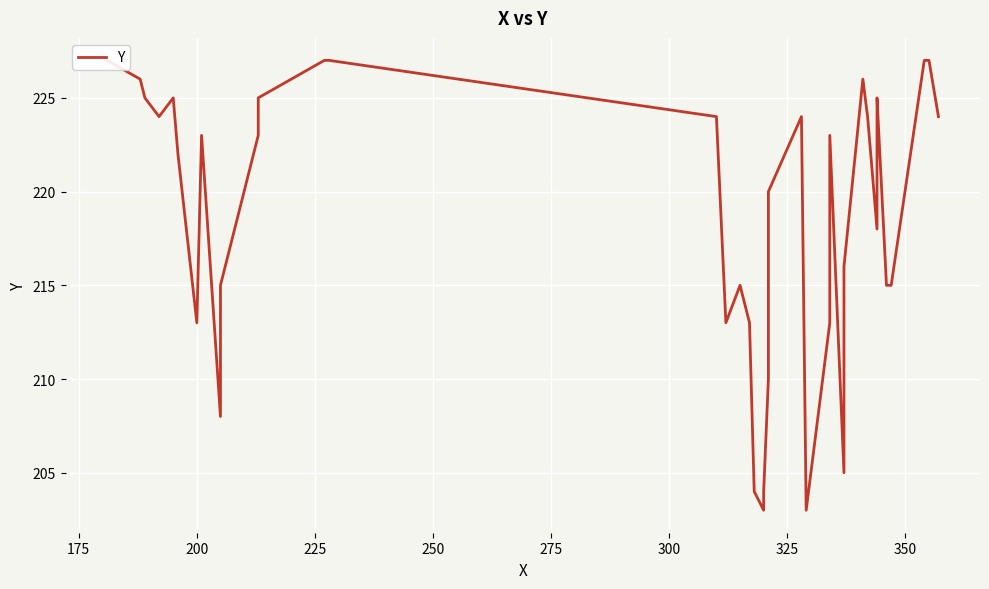

What is the average value?

218